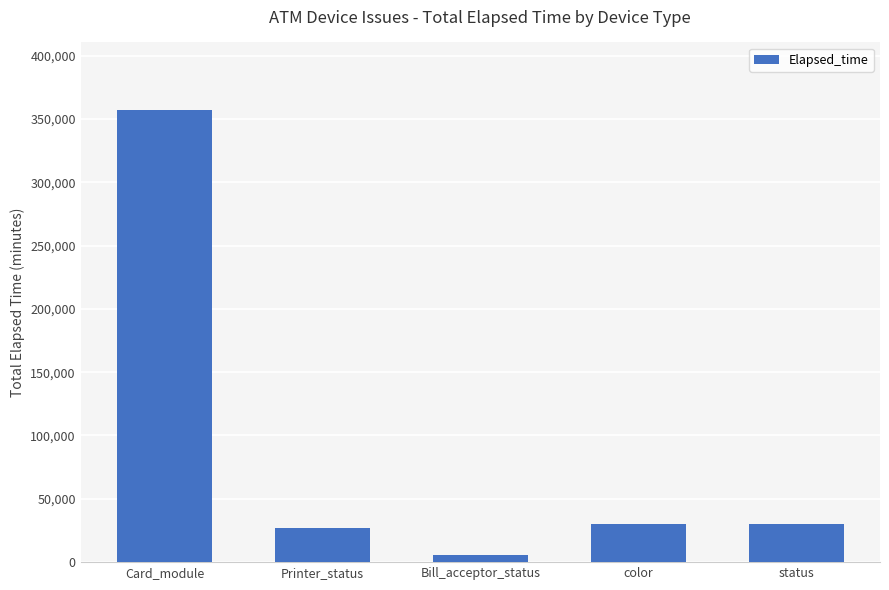

What position from the left is Printer_status?

2